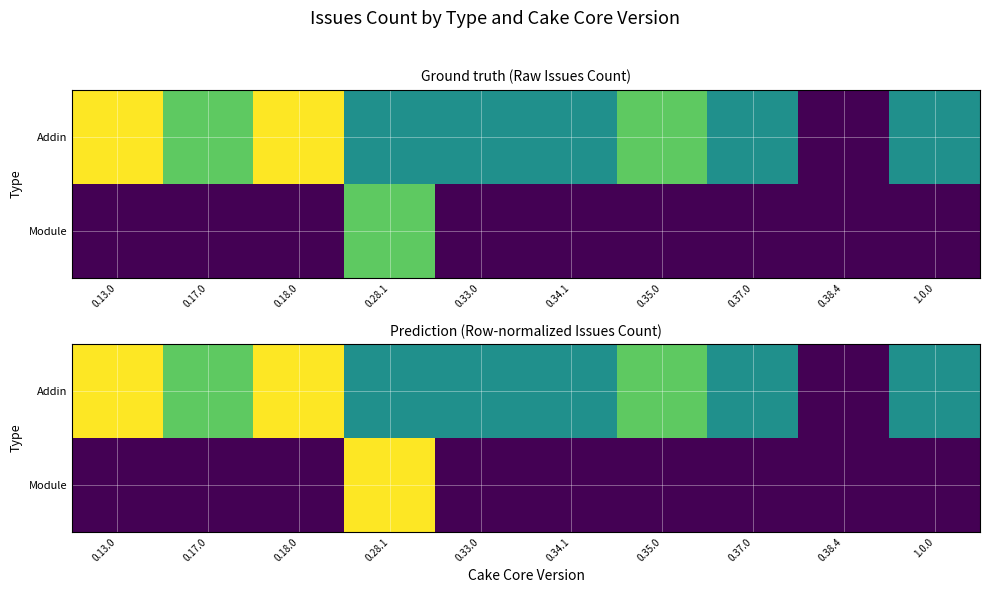

Which series has the widest spread of values?

Addin